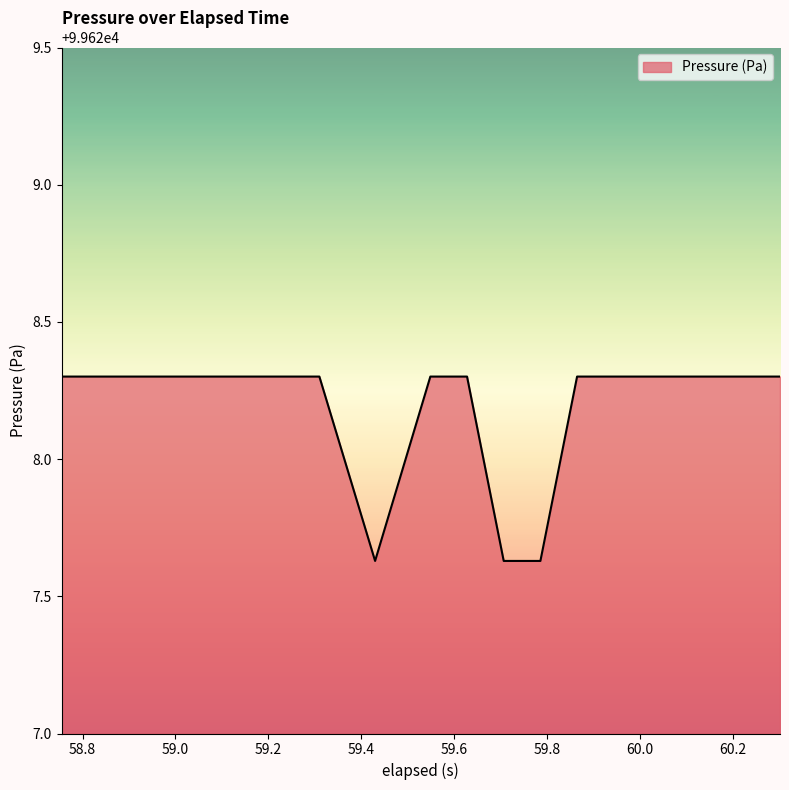

What is the greatest value displayed?

99628.3